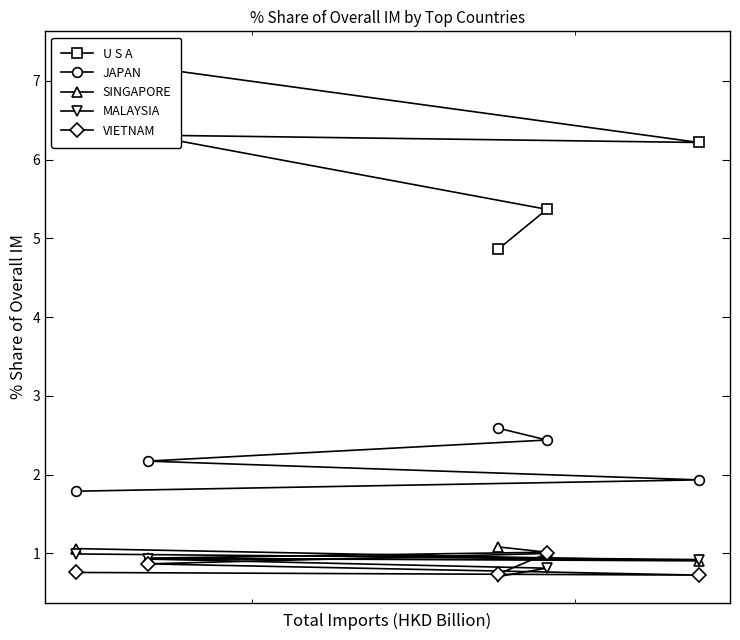

What is the minimum value for JAPAN?

1.8